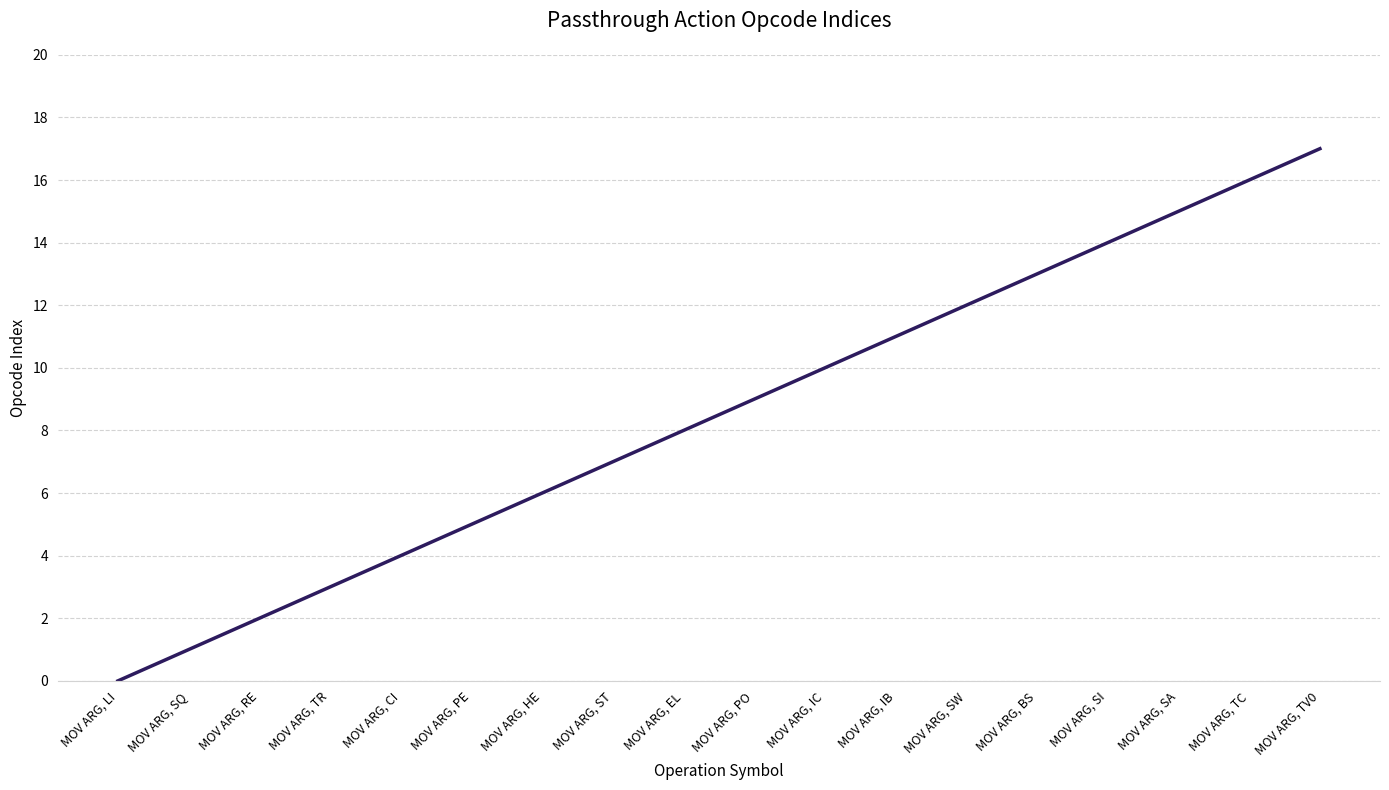

True or false: the data shows 17 at MOV ARG, TV0.

True